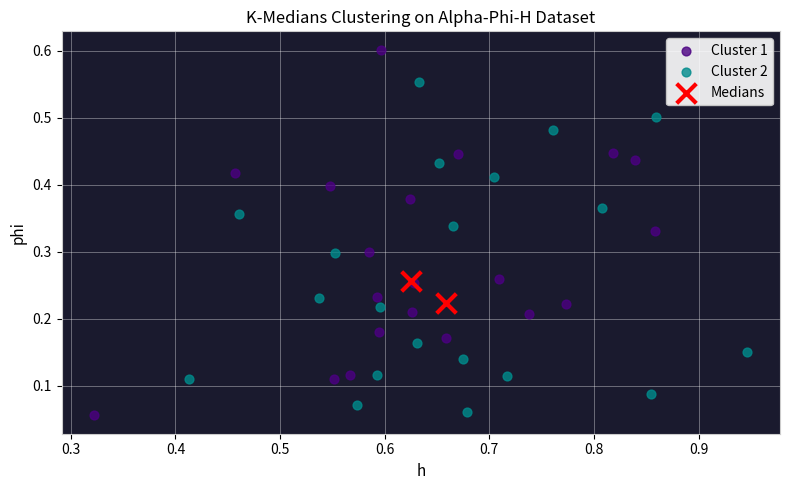

What are all the series names shown in the legend?

Cluster 1, Cluster 2, Medians